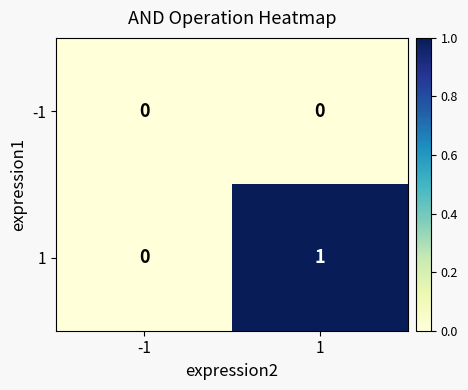

Count the number of data series in this chart.

2